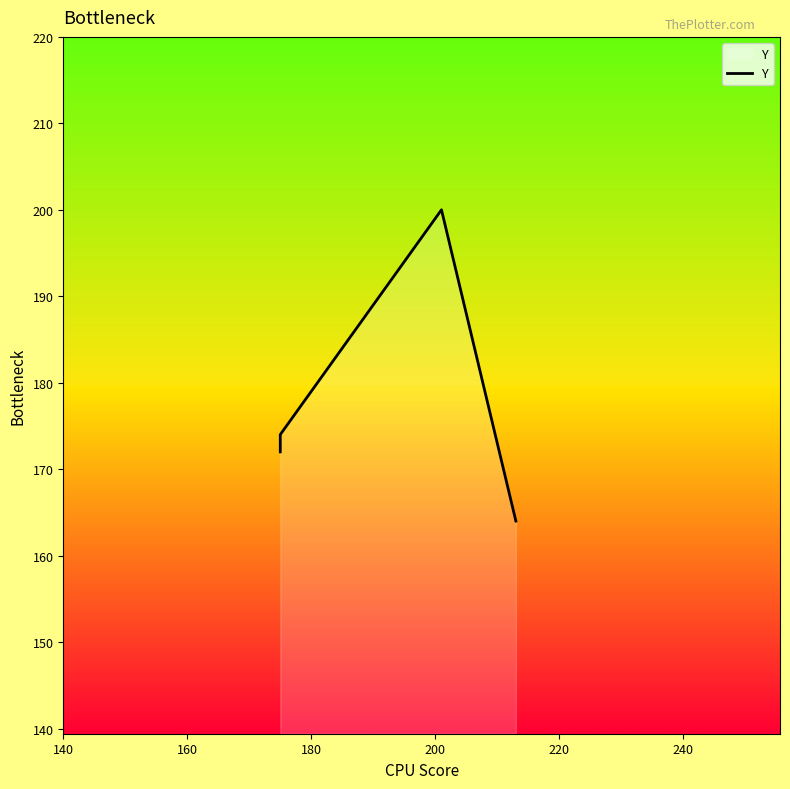

How many interior local peaks (higher than both neighbors) does the data have?

1